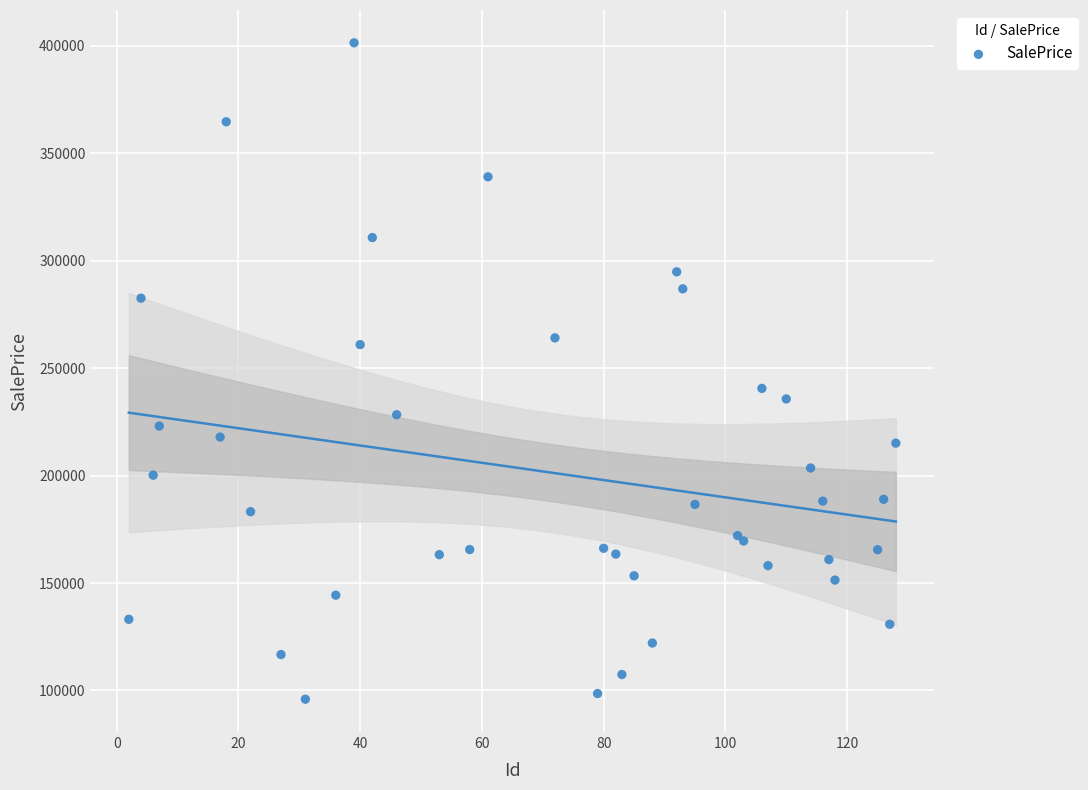

What Y value in the scatter plot is closest to 248614?

240545.6